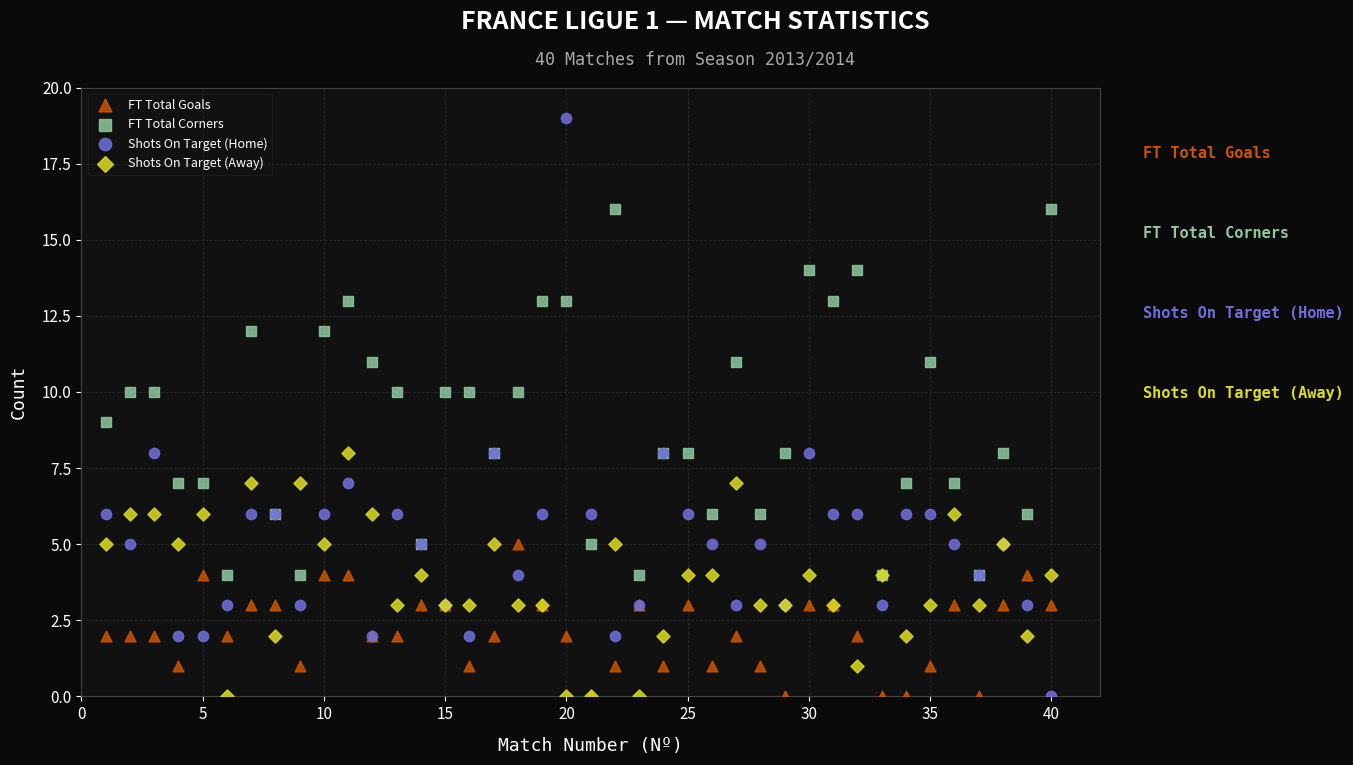

Which series reaches the maximum Y coordinate?

Shots On Target (Home)